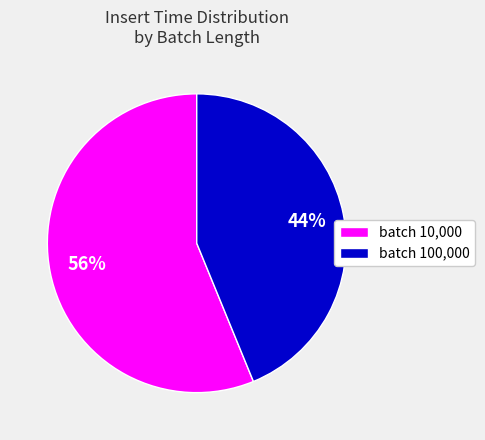

To the nearest percent, what is the difference between the batch 100,000 and batch 10,000 slice percentages?

12%